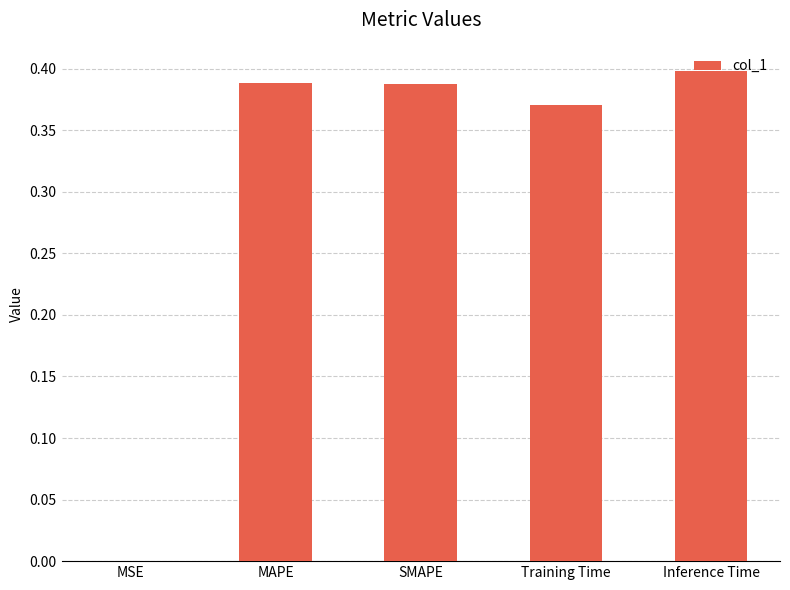

The value at MSE is 0.0. True or false?

True